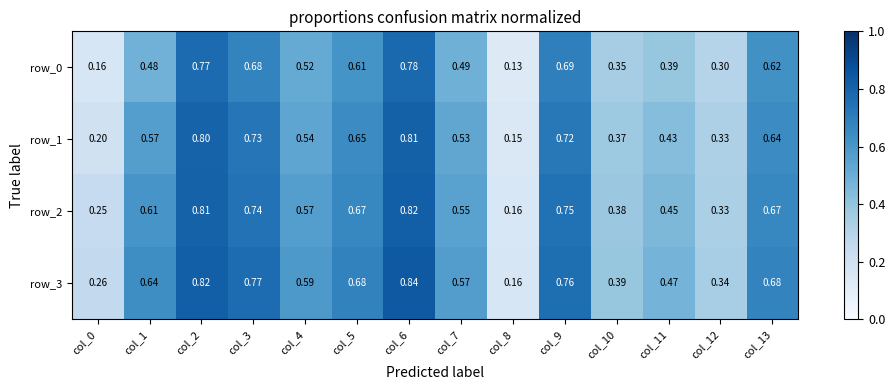

List the series in order of their peak value, lowest first.

row_0, row_1, row_2, row_3